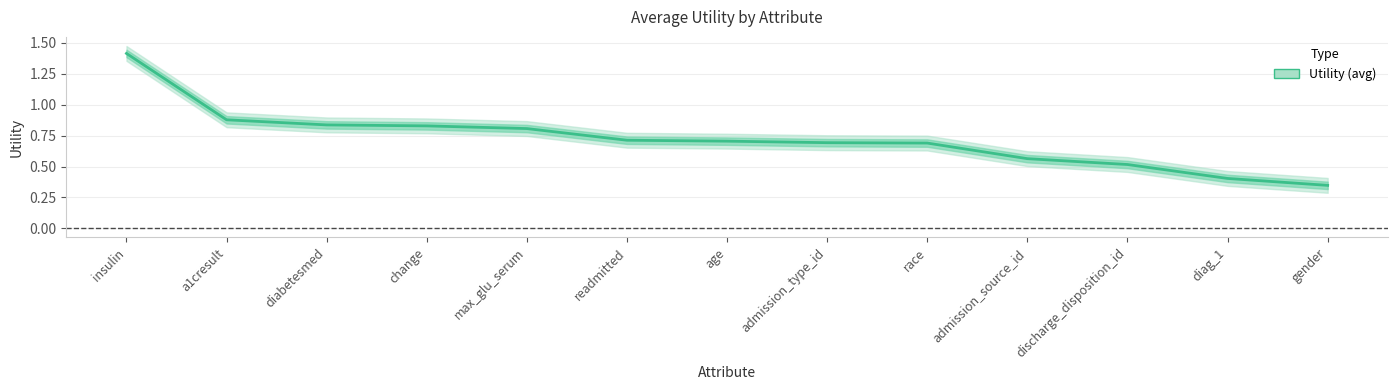

Between race and age, which is larger?

age